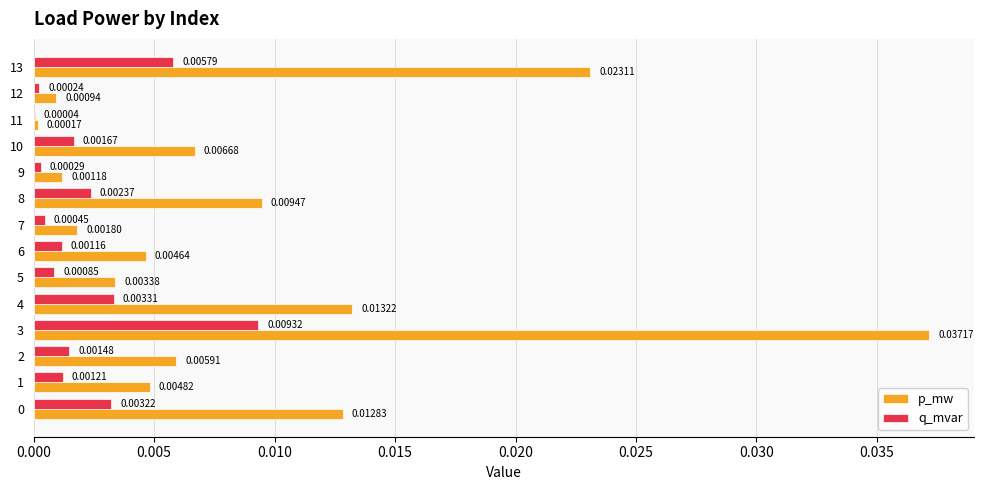

Where is q_mvar nearest to the value 0?

11